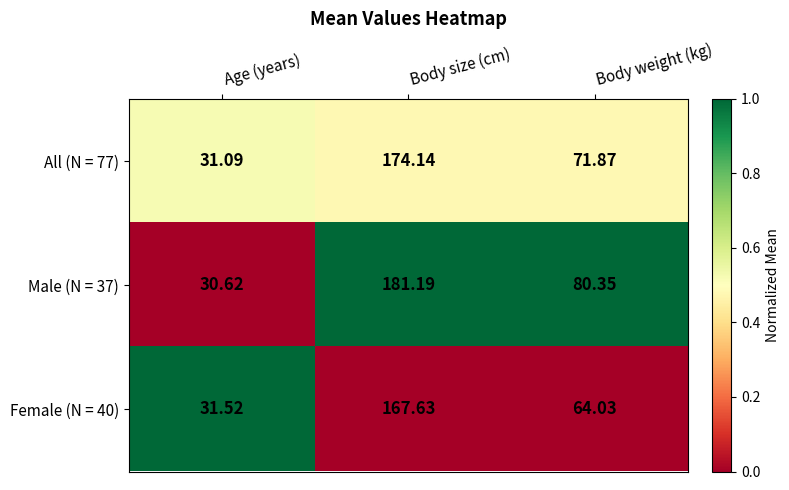

Which label corresponds to the largest value in the chart?

Body size (cm)